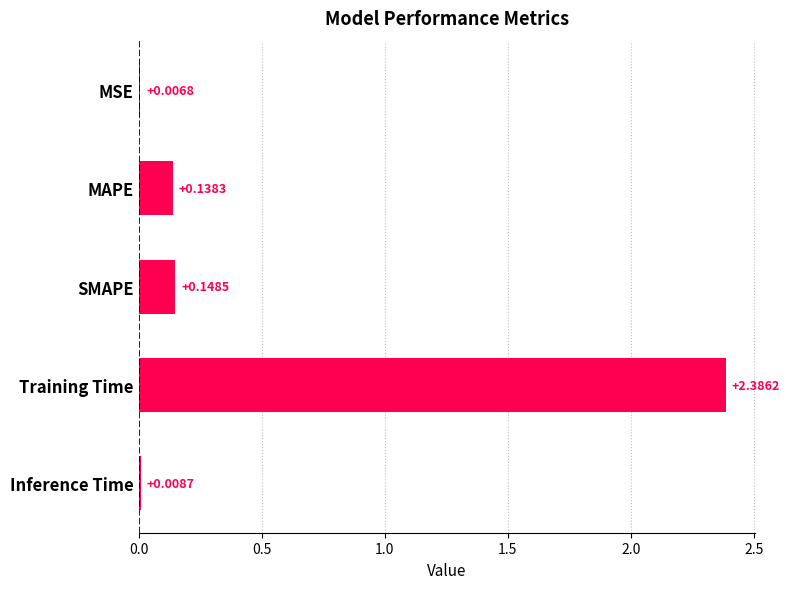

Which category has the highest value across all series?

Training Time